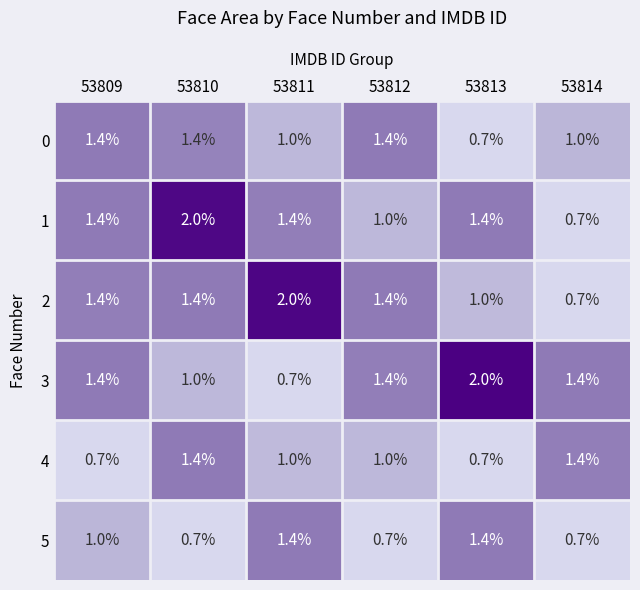

Count the 1 values in the range 1 to 2.

5